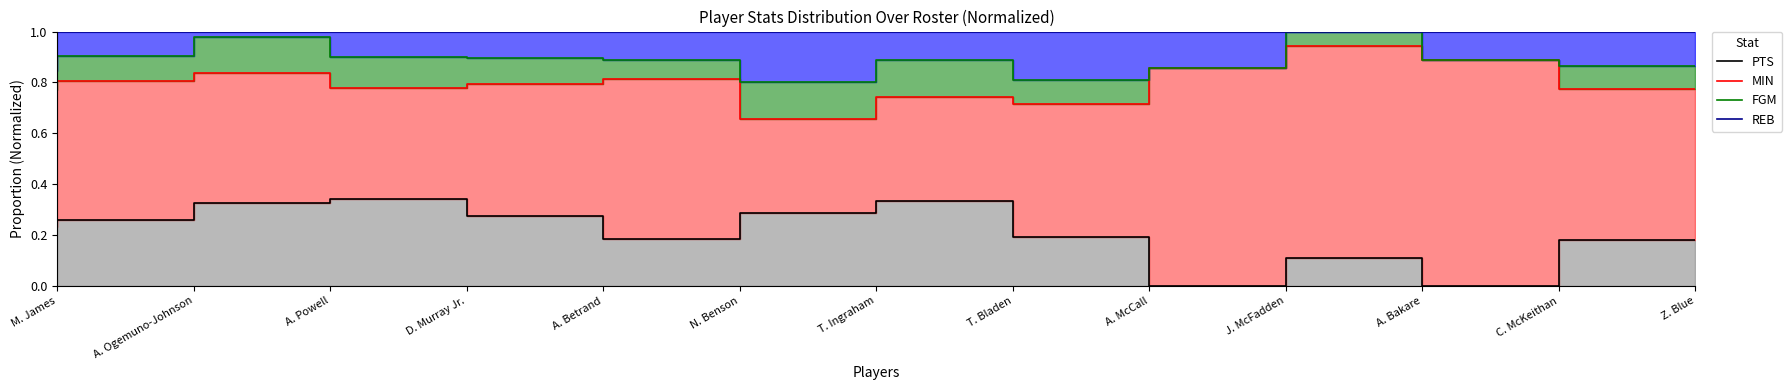

At how many categories does at least one series exceed 0?

13